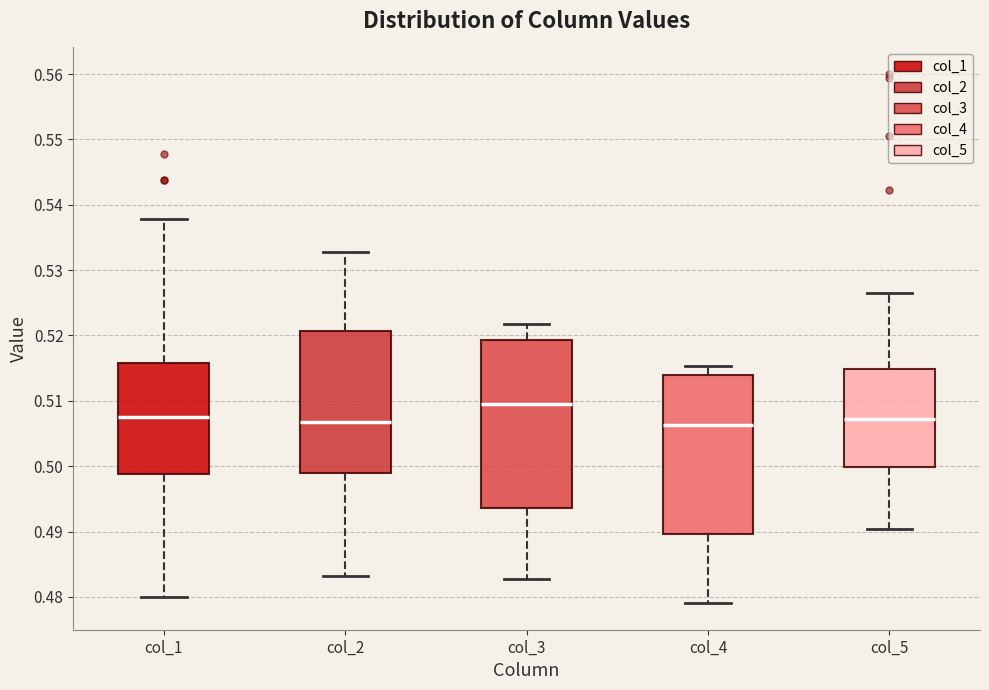

Where does the upper whisker of the box for col_4 end on the y-axis? The values are not printed on the chart, so give them approximately, as read against the axis.

0.515